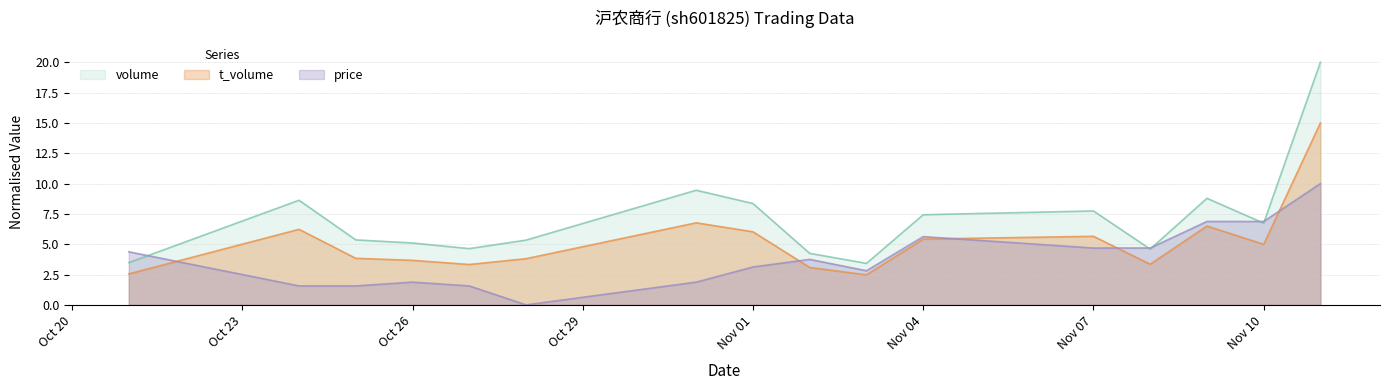

Between 2022-10-28 and 2022-11-03, which series saw the biggest shift?

price